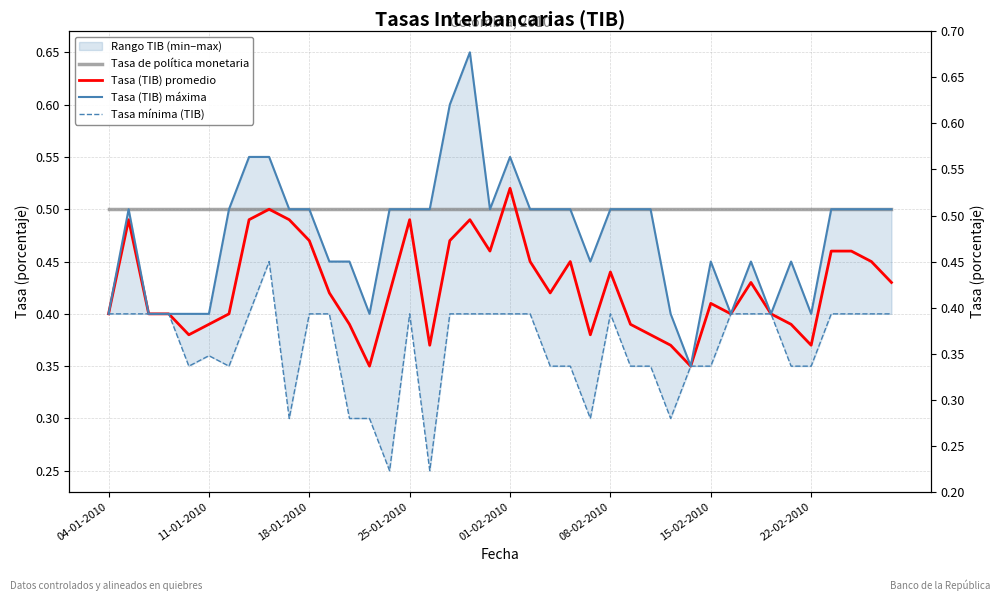

What is the spread (max minus min) of values at 32?

0.1